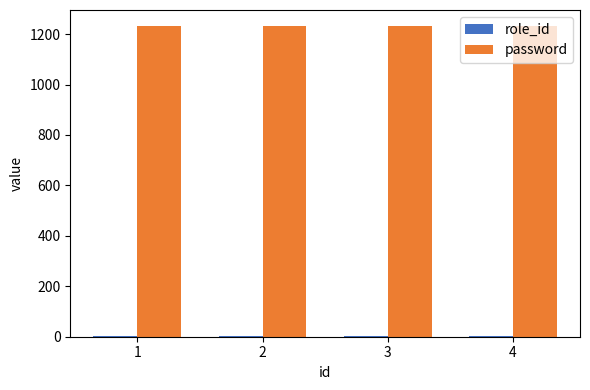

The value of password at 3 is 1234. True or false?

True